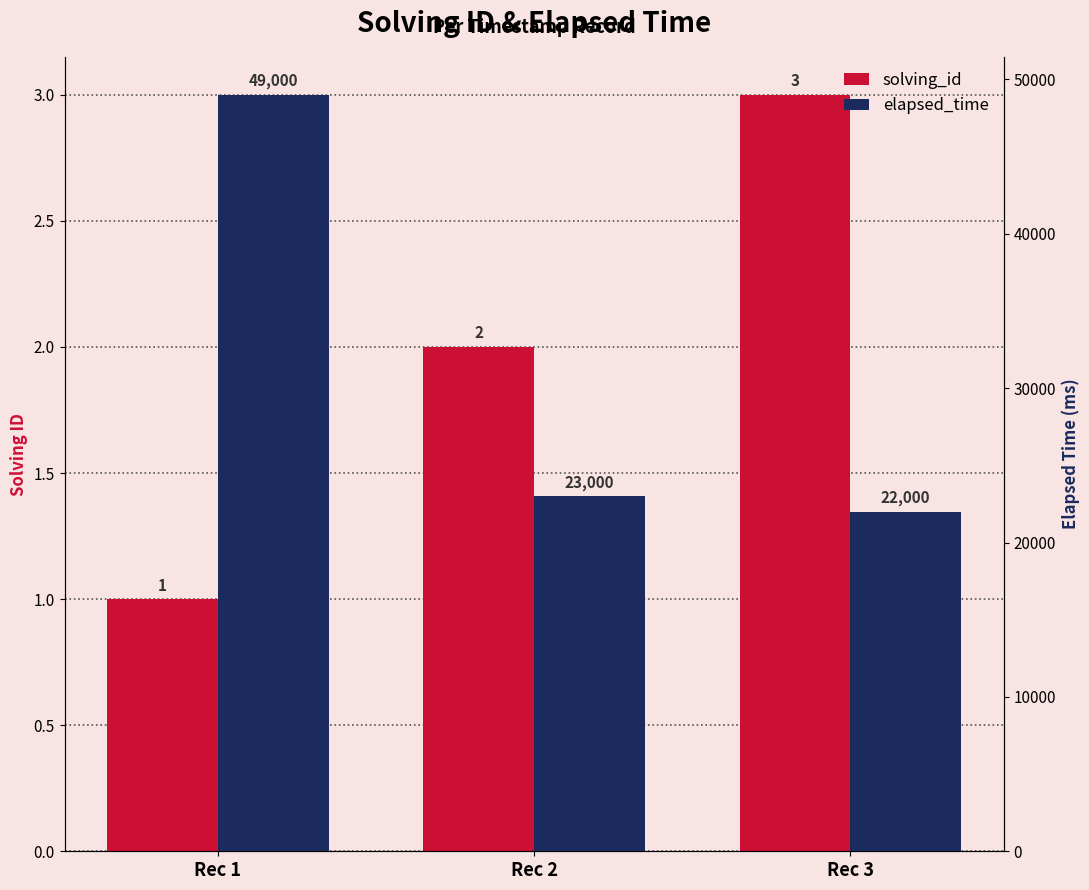

Reading right to left, what are all the values shown in this chart?

solving_id: 3	2	1
elapsed_time: 22000	23000	49000